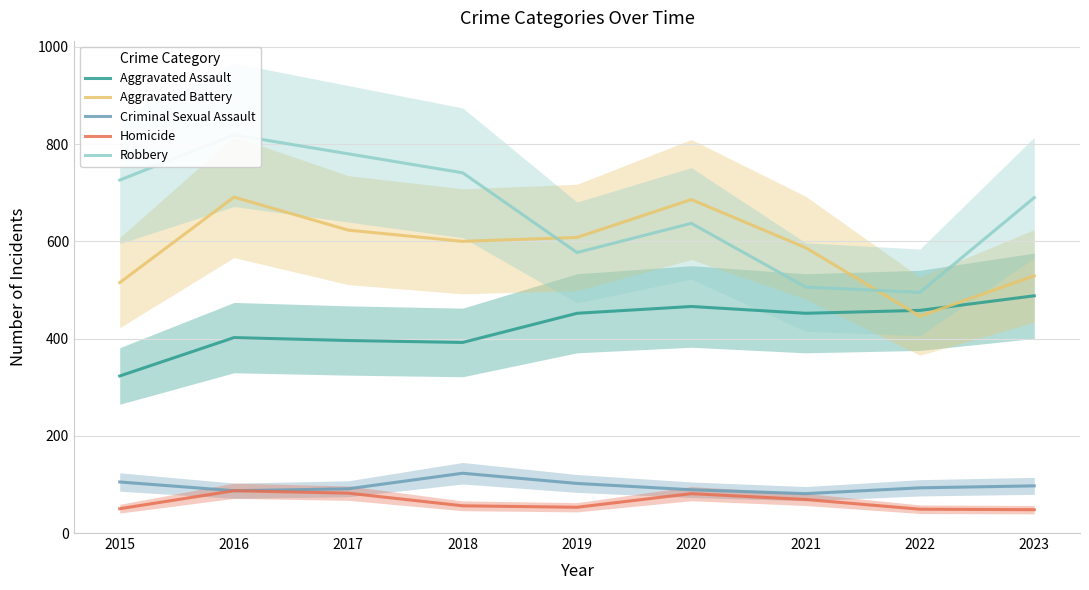

What is the total value across all series at 2017?

1972